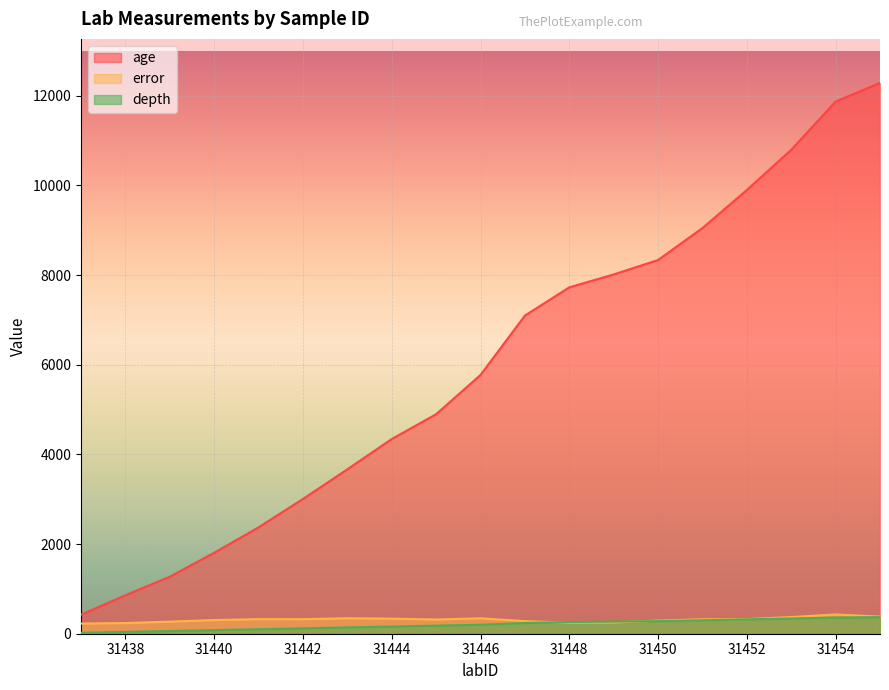

True or false: age and depth cross at least once.

False